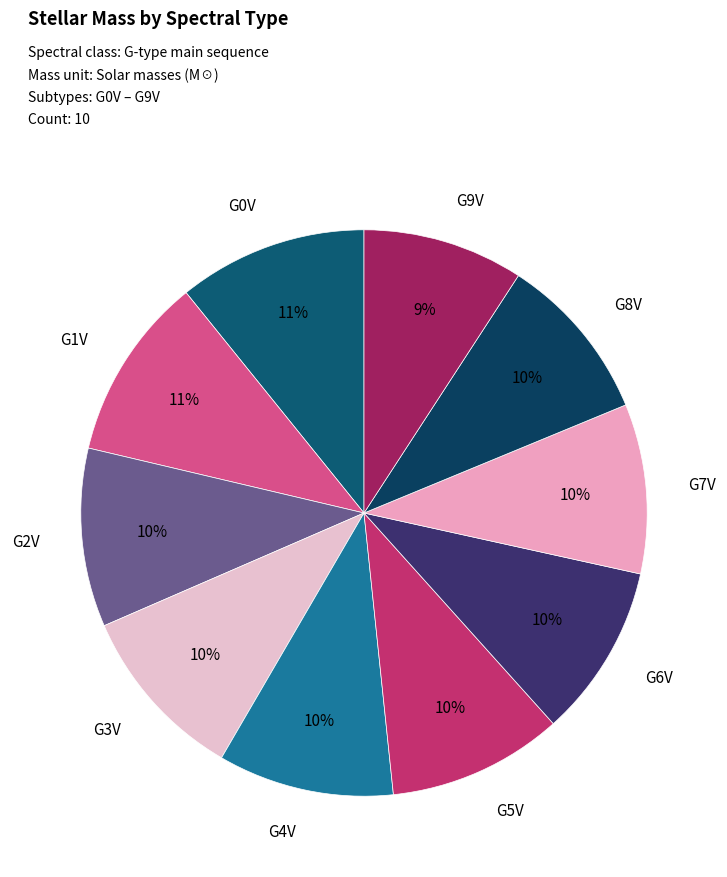

Do G4V and G7V together represent more than half of the pie?

No